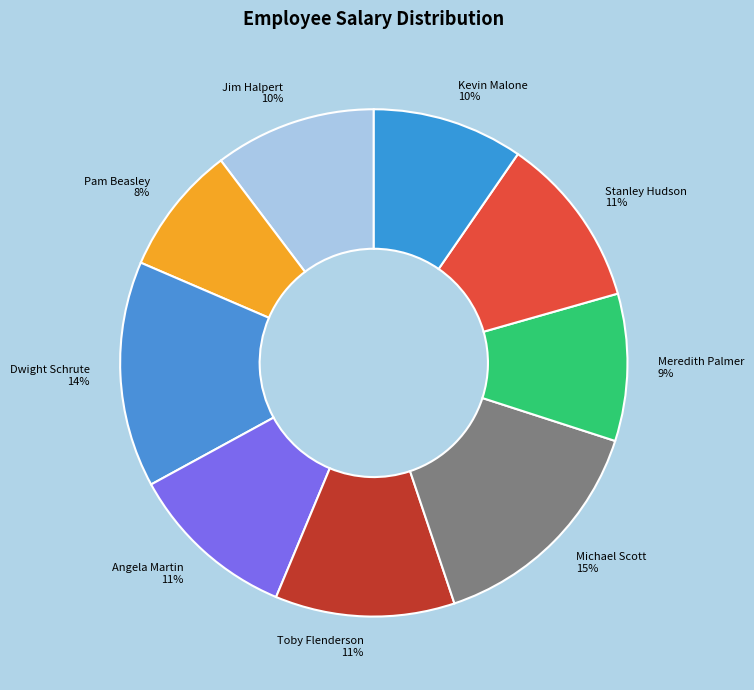

Count the number of slices in the pie.

9